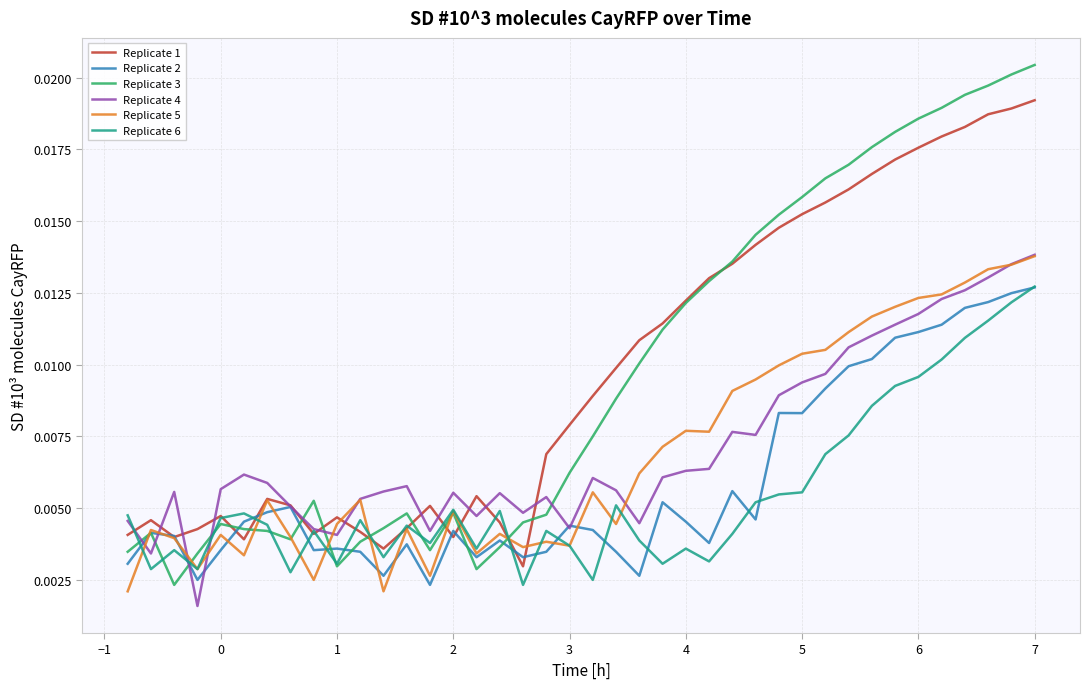

Which series has the largest range (max minus min)?

Replicate 3